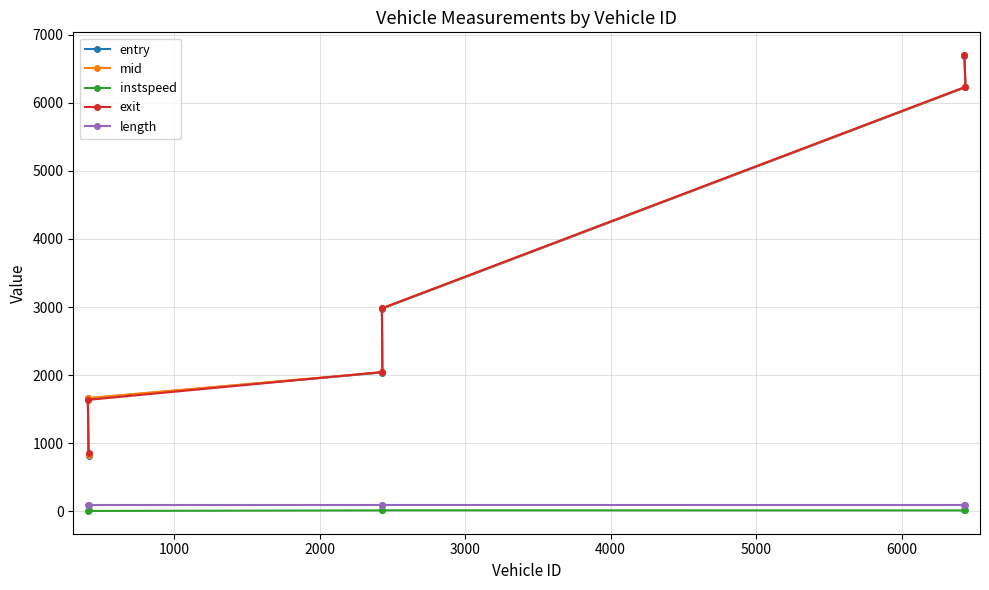

What is the maximum value shown in the chart?

6699.6